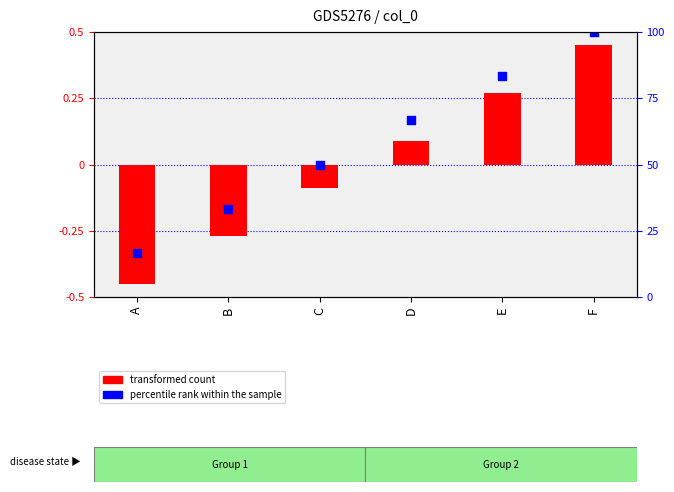

Which series contains the highest Y value?

percentile rank within the sample